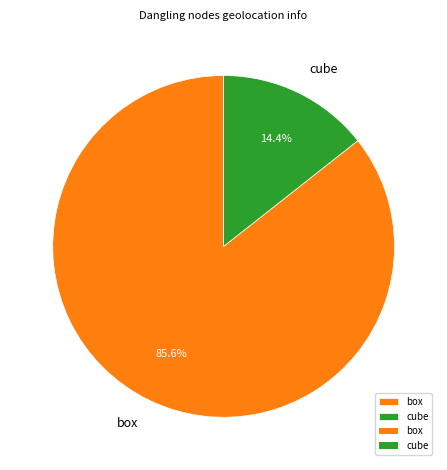

What portion of the pie excludes cube?

85.6%